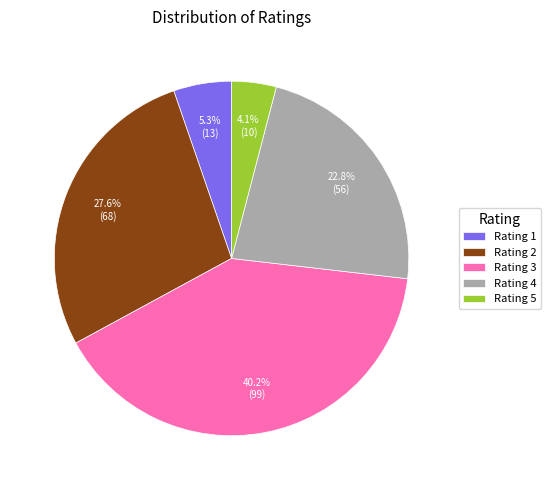

Approximately how many times larger is the value at Rating 1 compared to Rating 5?

1.3